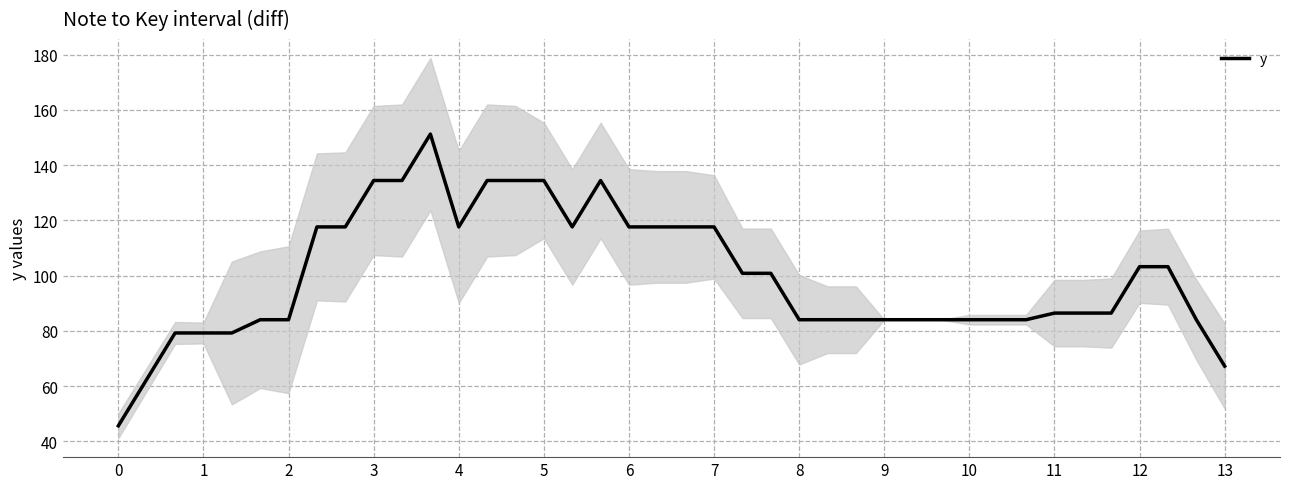

How many data points are above 86?

22